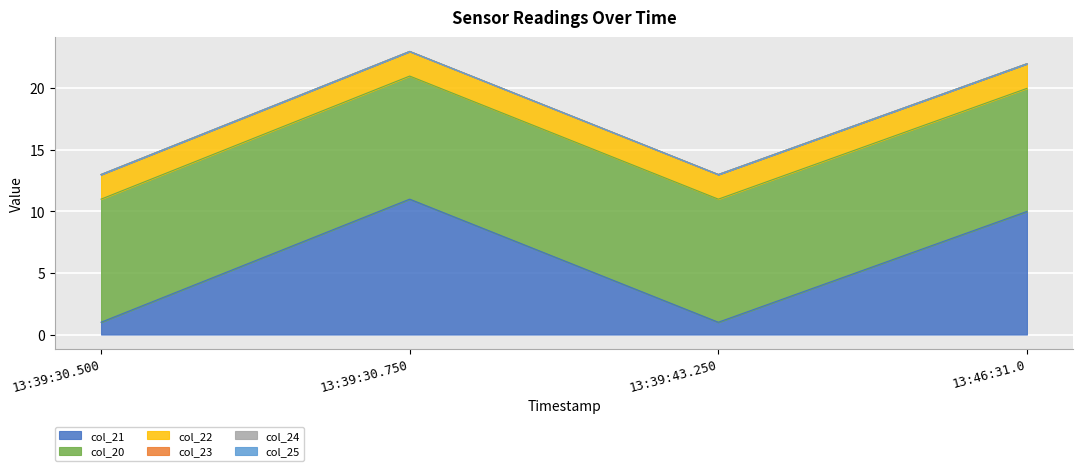

Which series changed the most between 13:39:30.500 and 13:39:30.750?

col_21